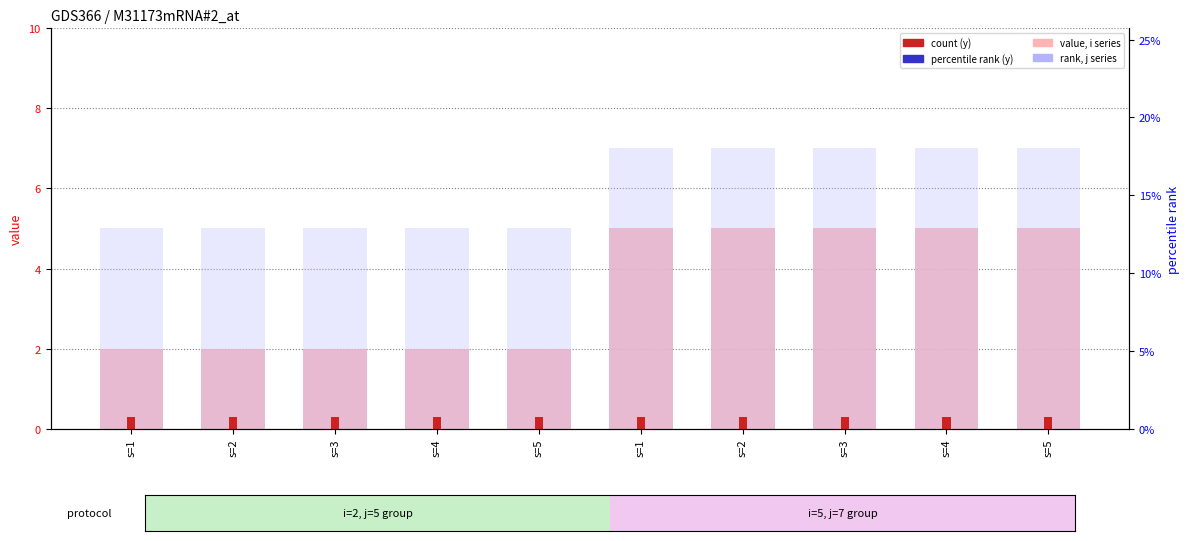

What is the average value of the j (rank) series?

6.0